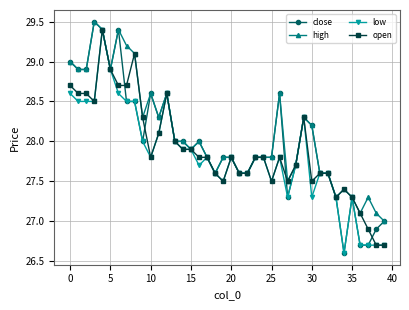

What is the value of the open point at the 25th from the left?

27.8